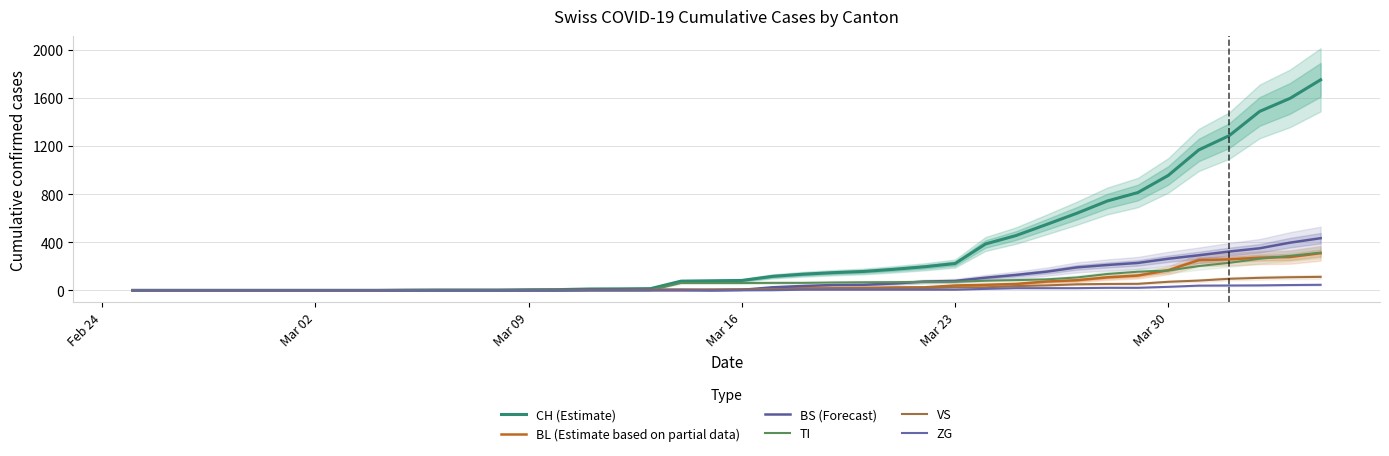

The value of TI at 15 is -109. True or false?

False